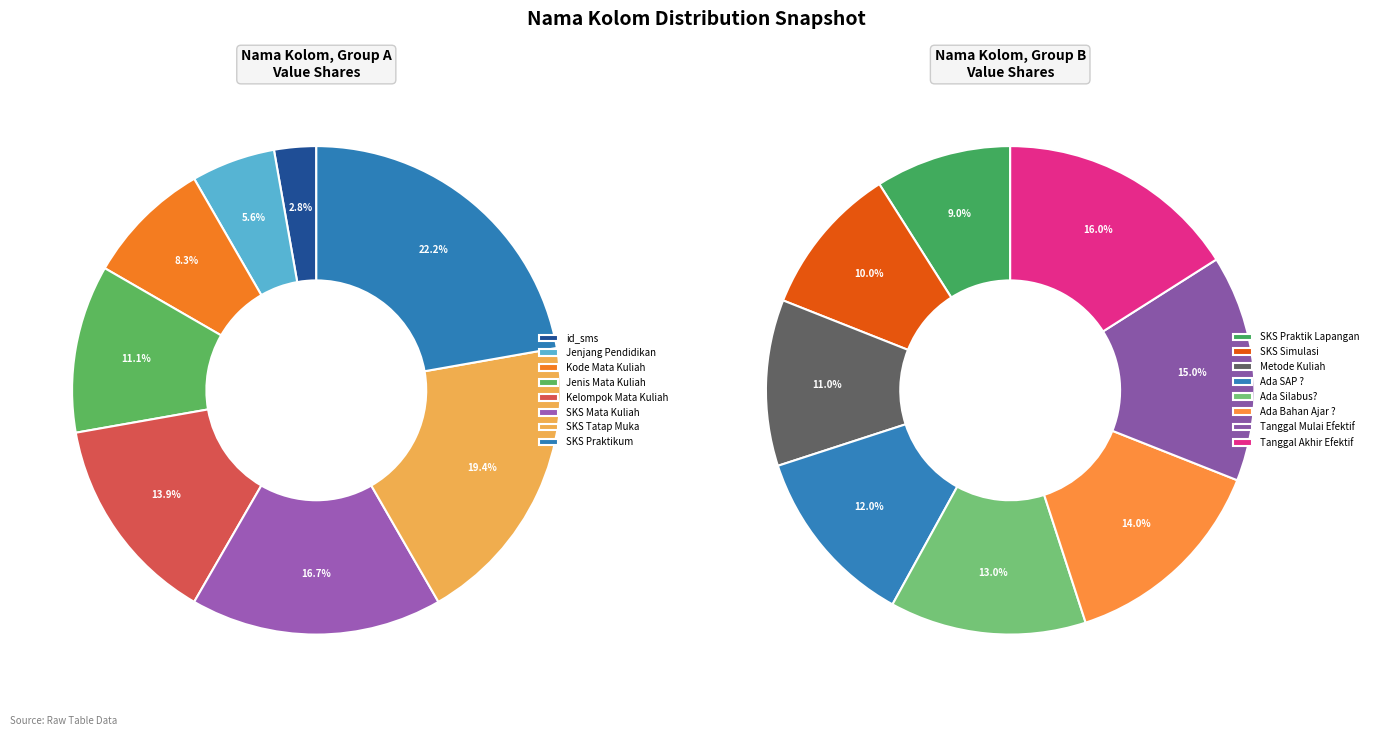

True or false: SKS Mata Kuliah accounts for 1% of the total.

False